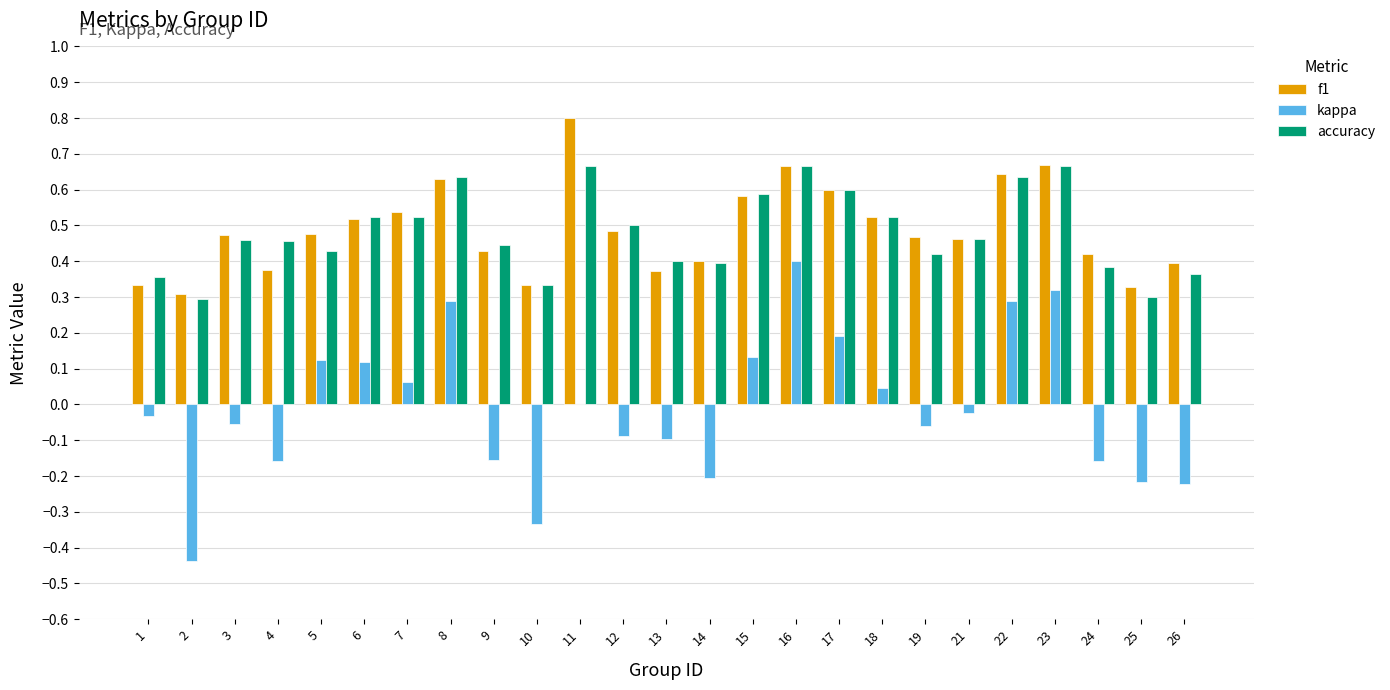

What is the greatest value displayed?

0.8